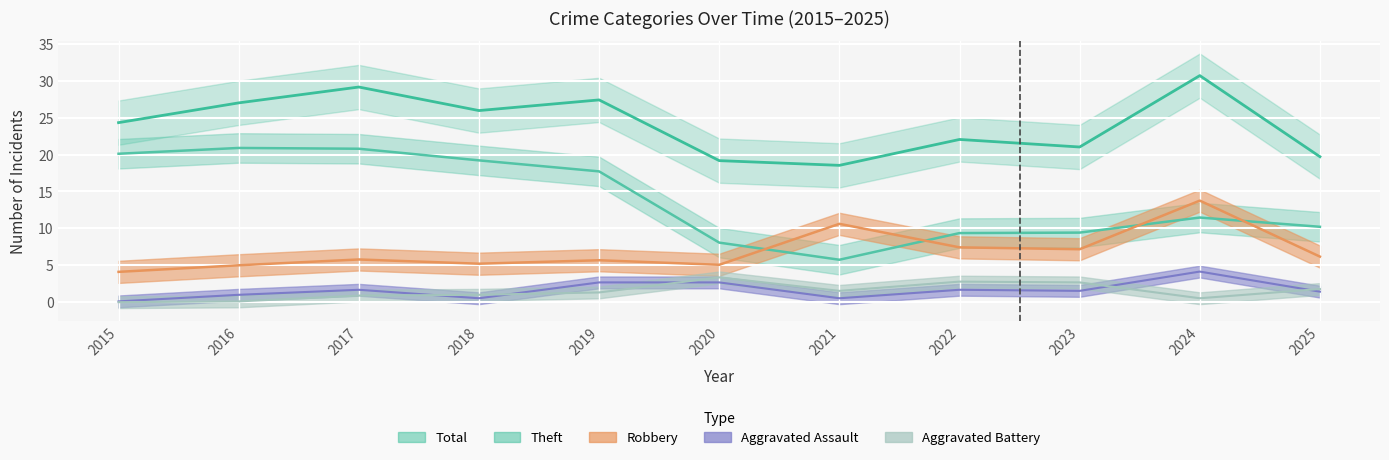

Which category has the lowest value across all series?

2015